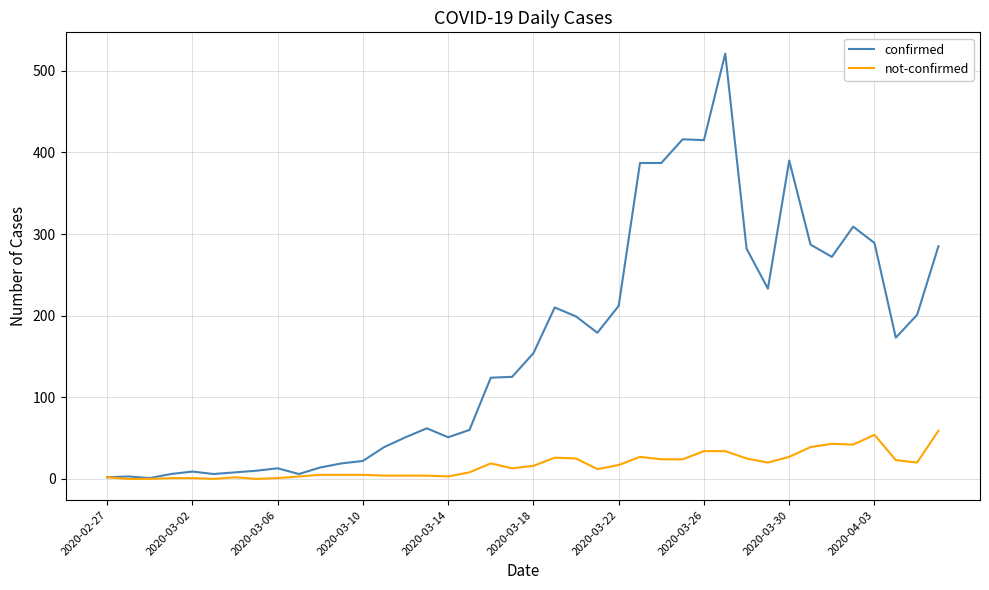

What is the highest value of the not-confirmed series?

59